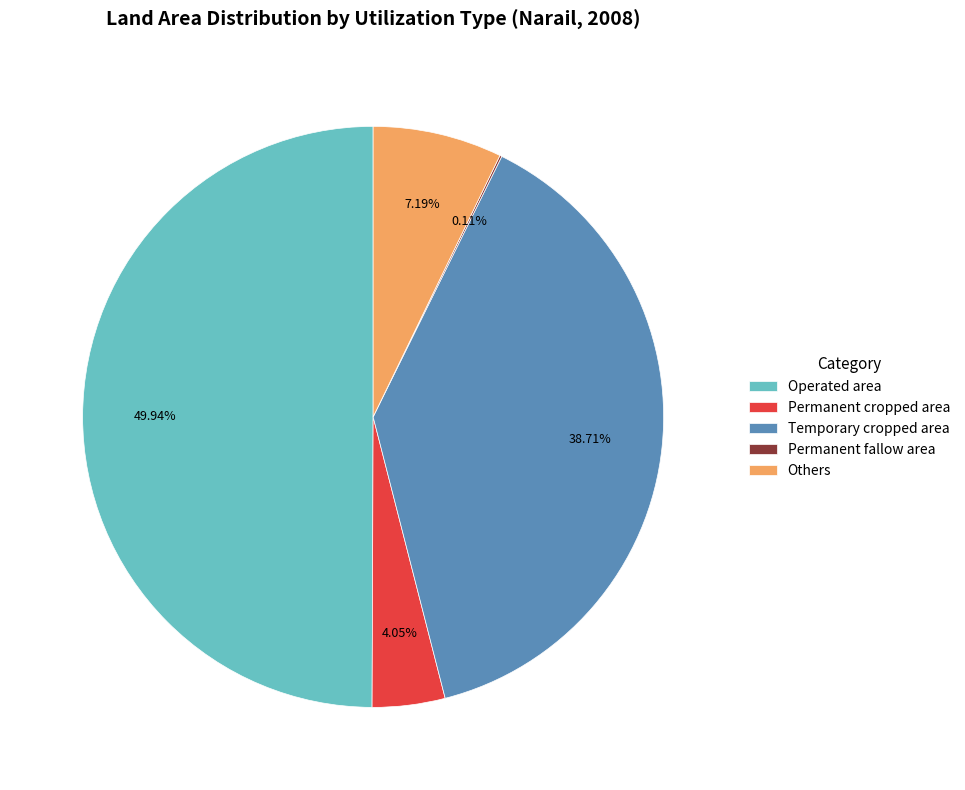

What is the largest slice in the pie chart?

Operated area